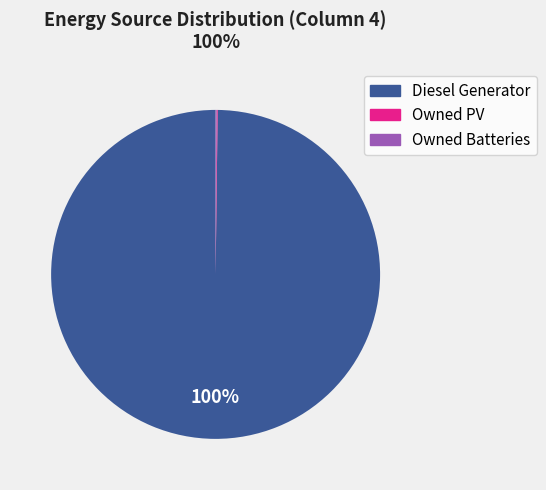

True or false: Diesel Generator accounts for 89% of the total.

False